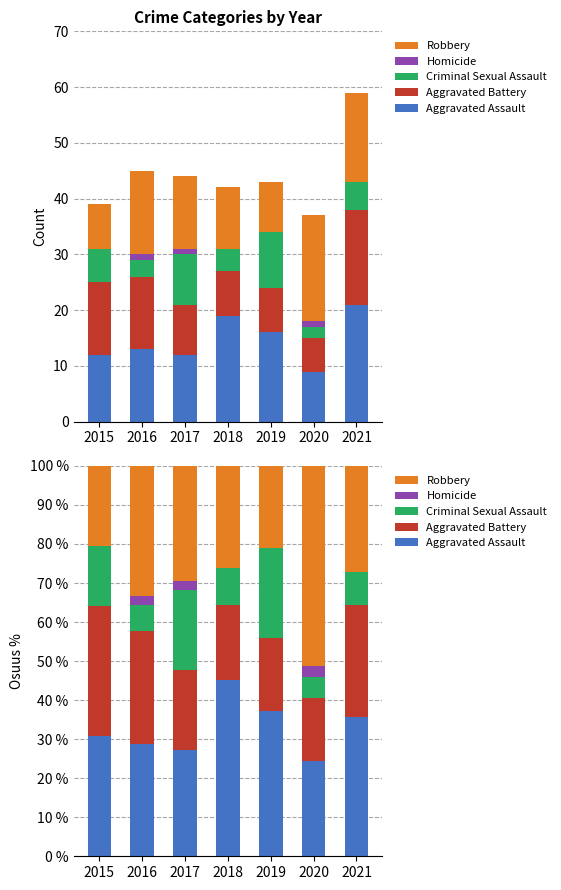

Which series changed the most between 2018 and 2020?

Robbery